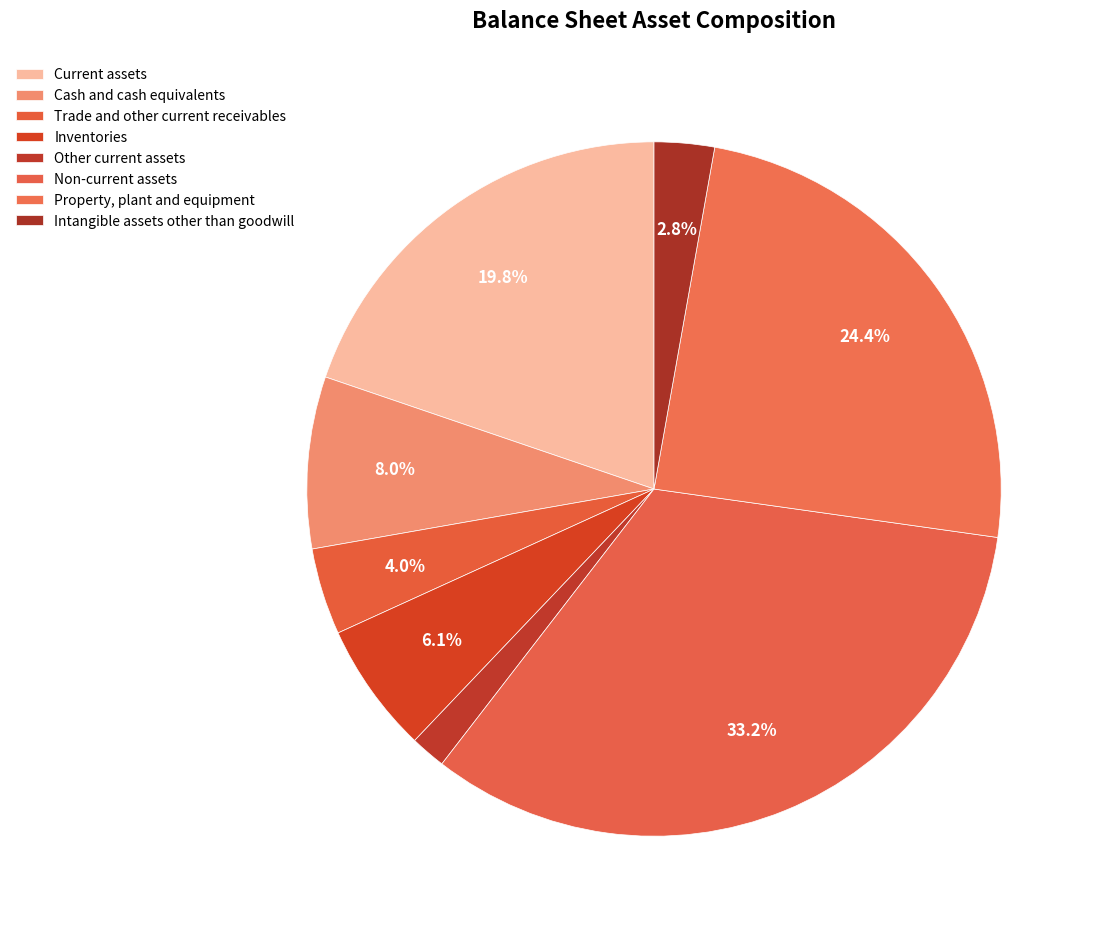

Which category has the smallest portion of the pie?

Other current assets